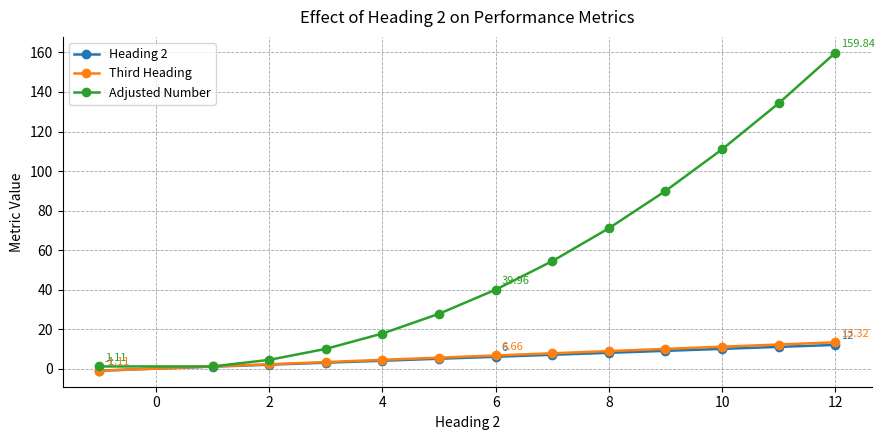

Does the chart display data point markers on the line(s)?

Yes